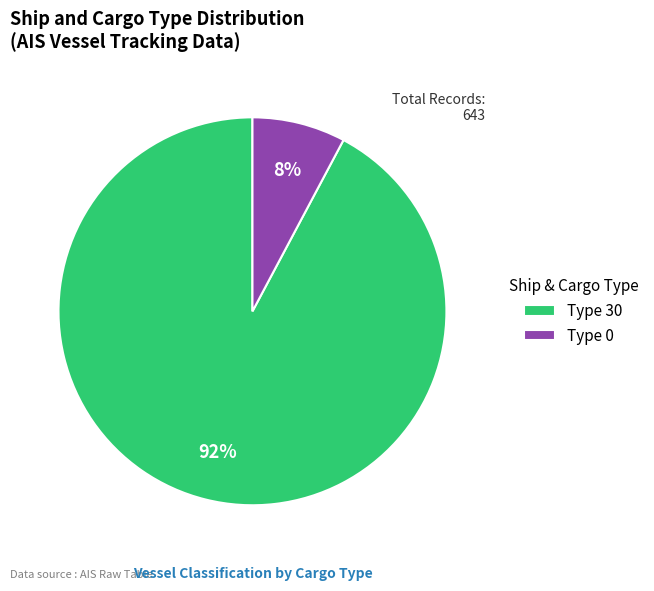

True or false: Type 30 accounts for 77% of the total.

False